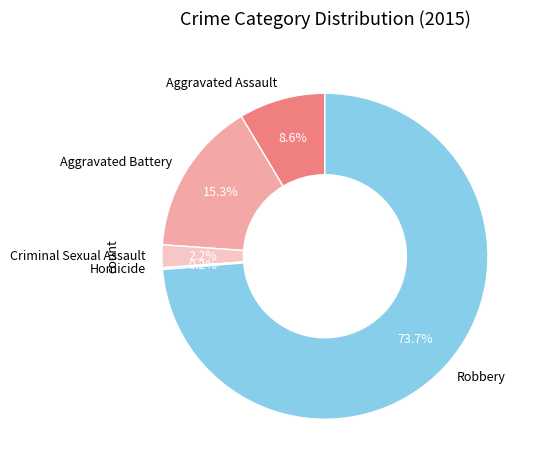

What portion of the pie excludes Robbery?

26.3%